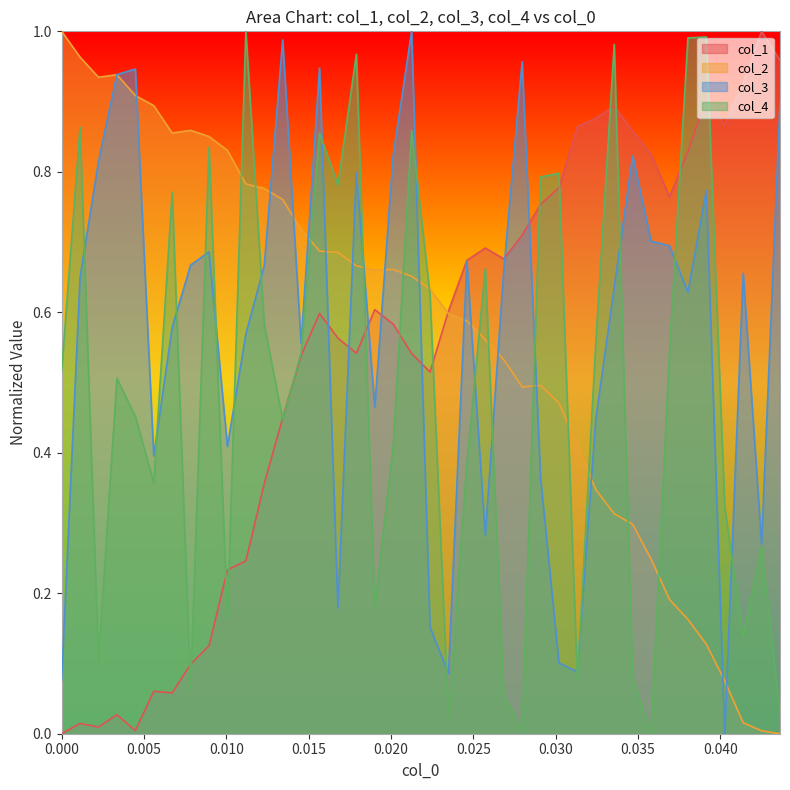

What is the sum of all col_4 values?

19.6